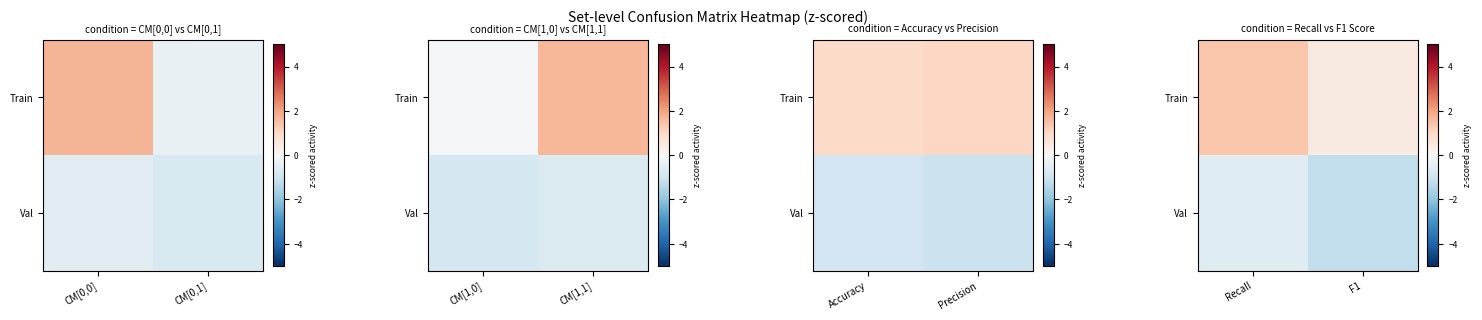

Which category has the lowest value in the Val series?

F1